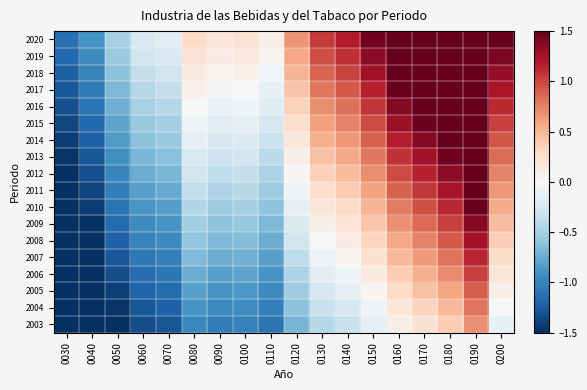

Which category has the lowest value across all series?

0030